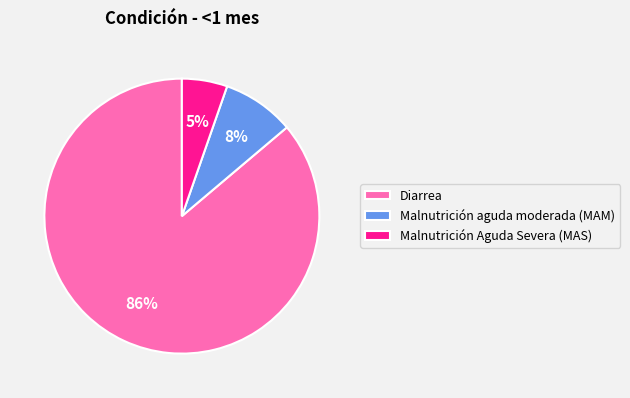

Between Malnutrición Aguda Severa (MAS) and Malnutrición aguda moderada (MAM), which is larger?

Malnutrición aguda moderada (MAM)